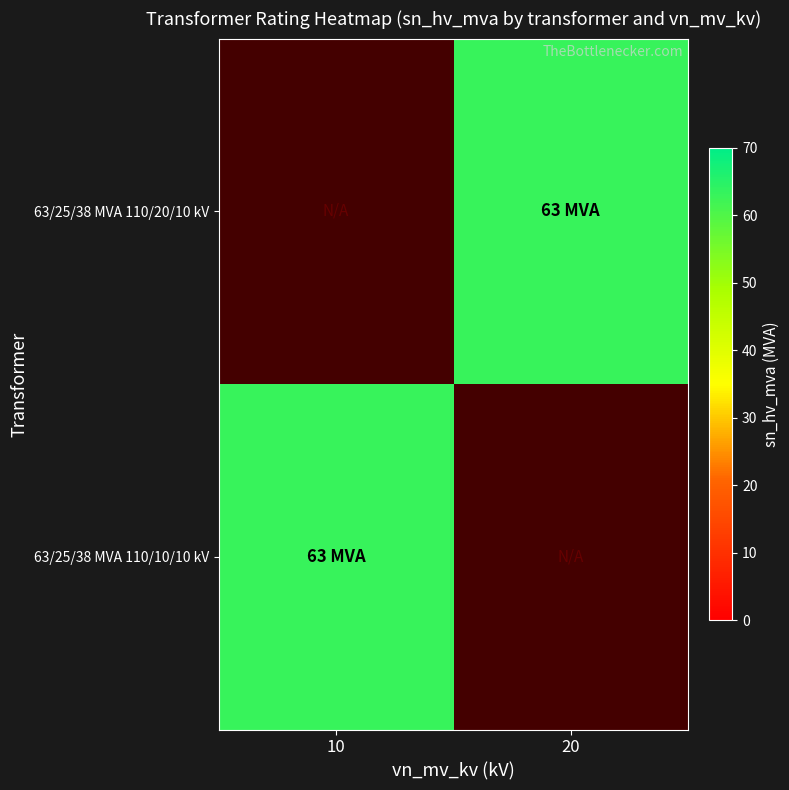

Between 10 and 20, which is larger?

20